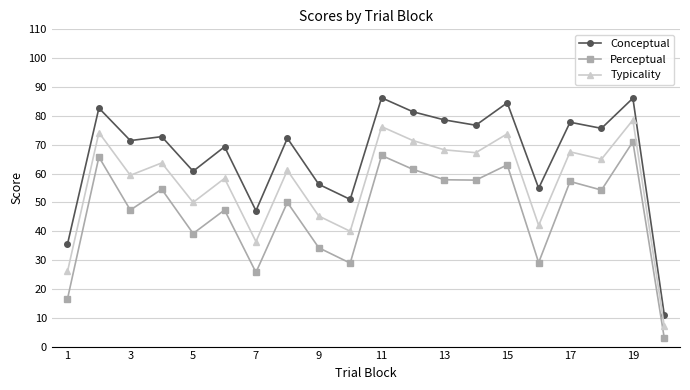

Which series has the largest total across all categories?

Conceptual